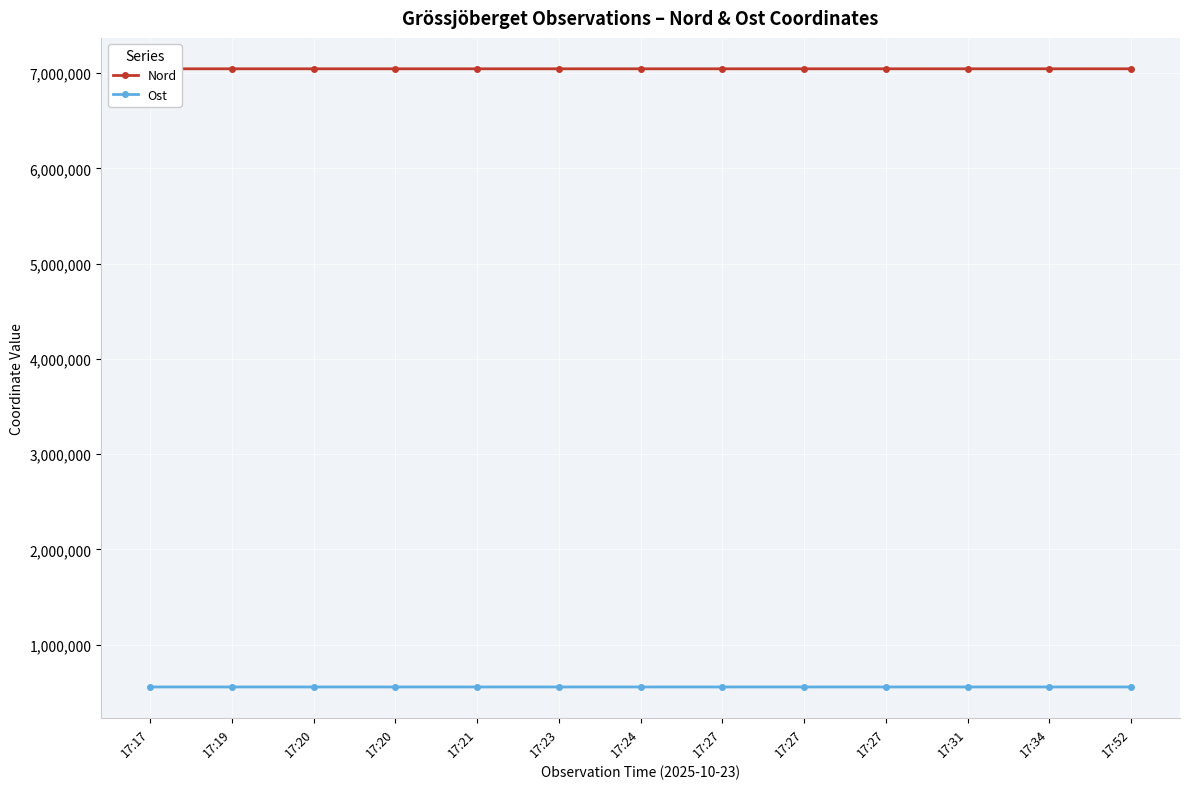

At which category is the sum across all series the highest?

17:19